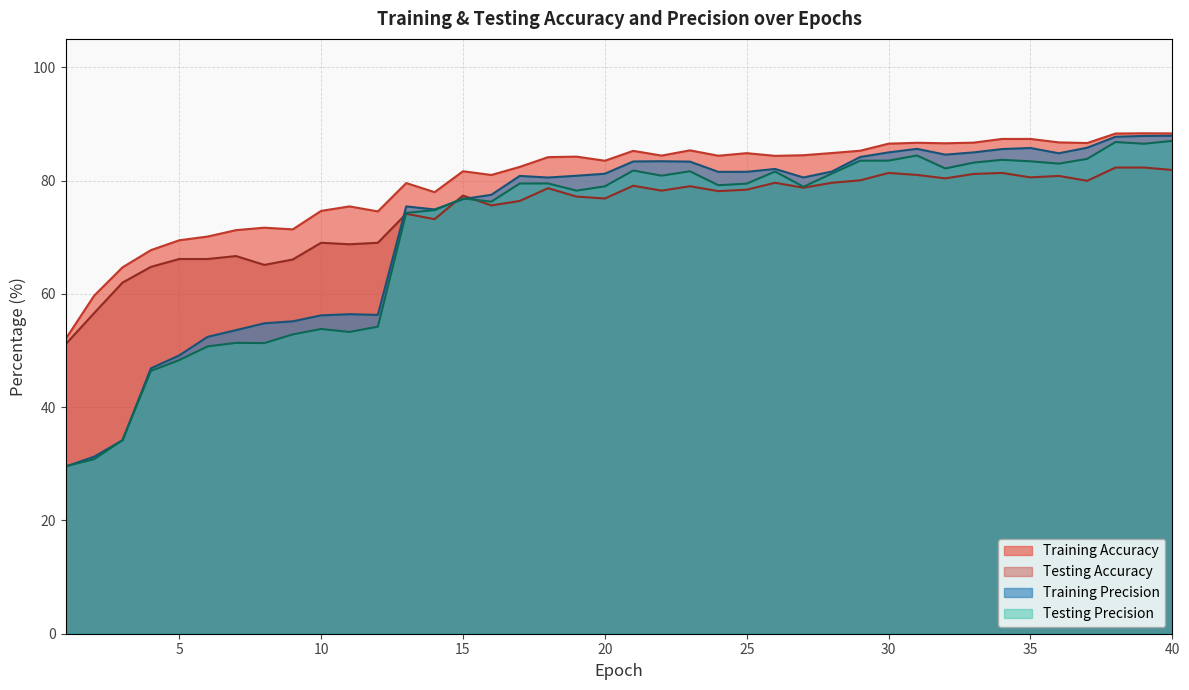

What is the difference between the maximum and minimum values in the Training Accuracy series?

36.3